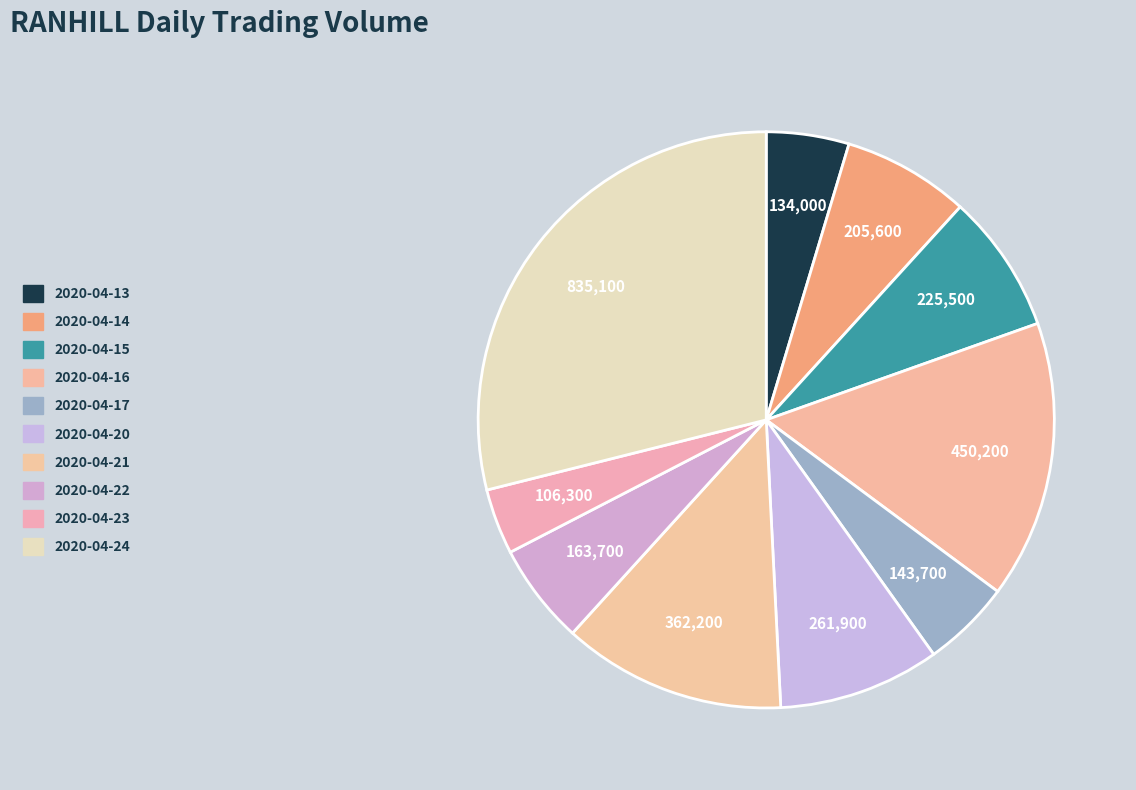

Count the number of slices in the pie.

10